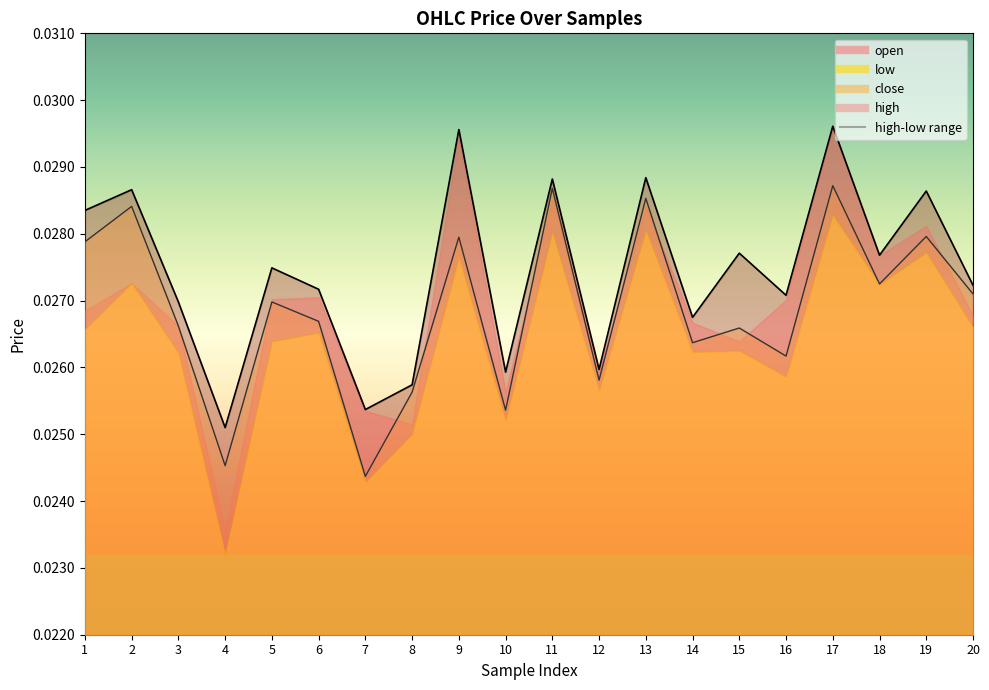

True or false: close has more than 0 interior local peaks.

True